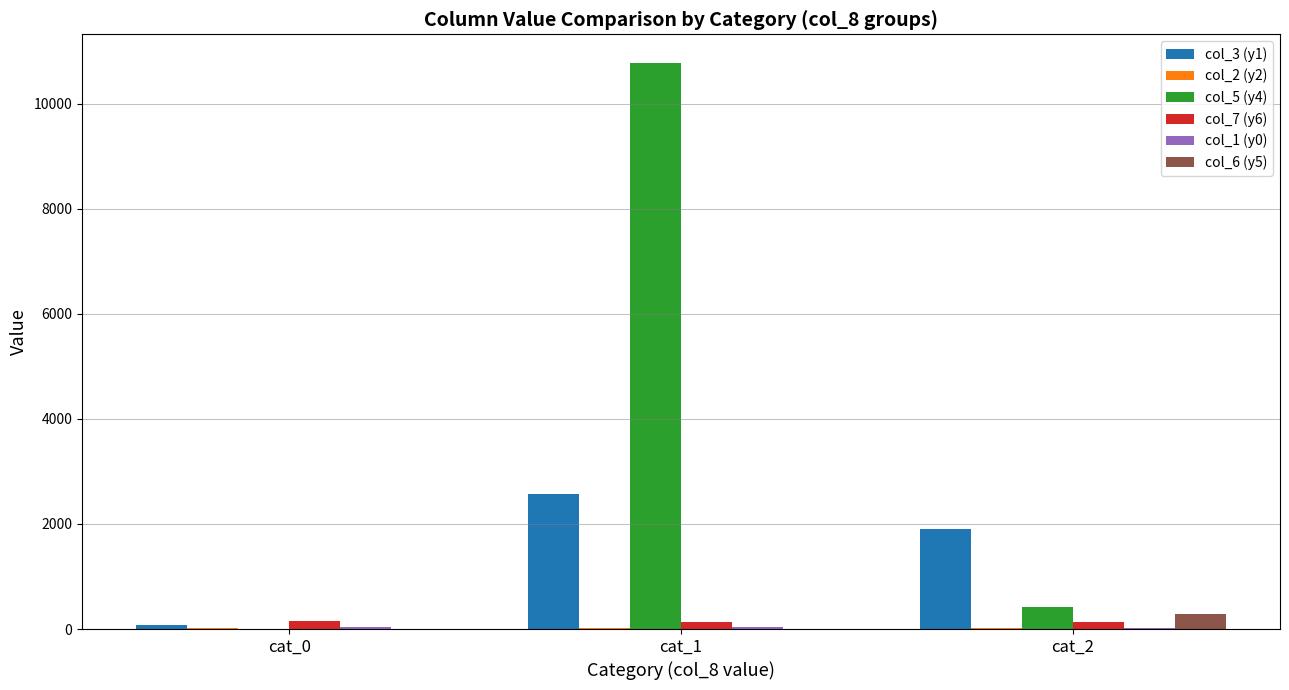

How many data points in col_6 (y5) are above 0?

1